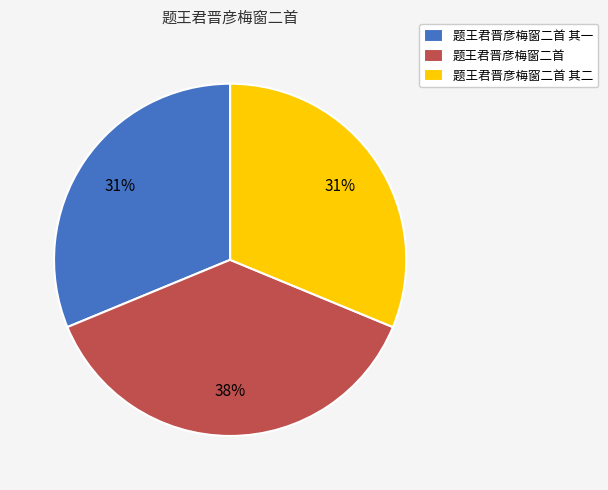

What is the largest slice in the pie chart?

题王君晋彦梅窗二首